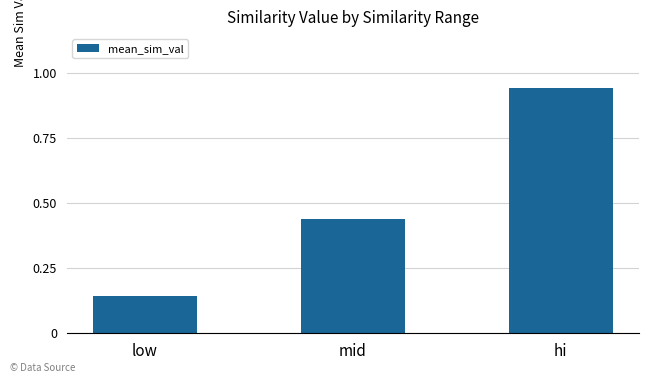

Which label corresponds to the largest value in the chart?

hi